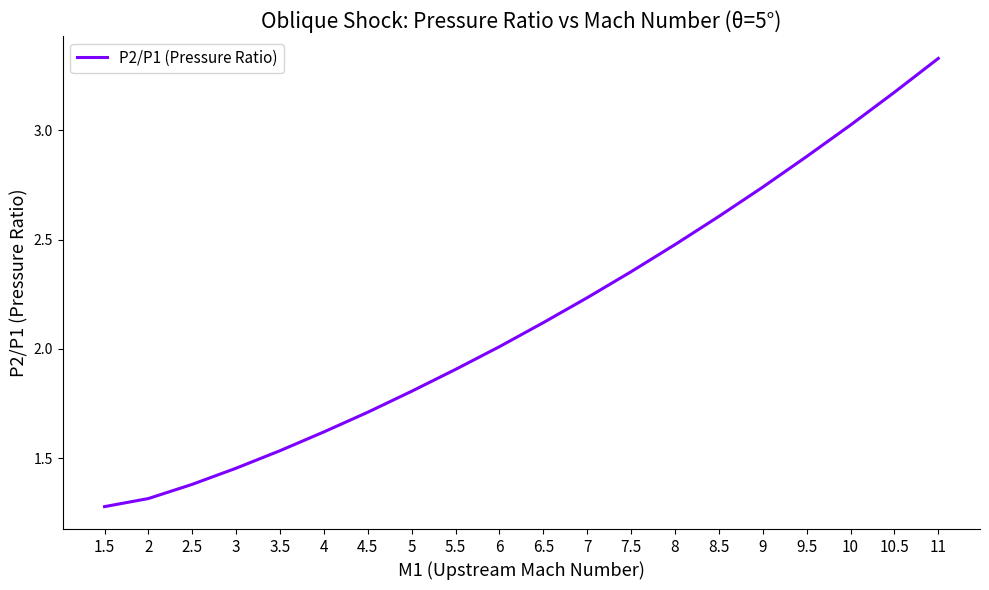

Approximately how many times larger is the value at 2 compared to 3.5?

0.9